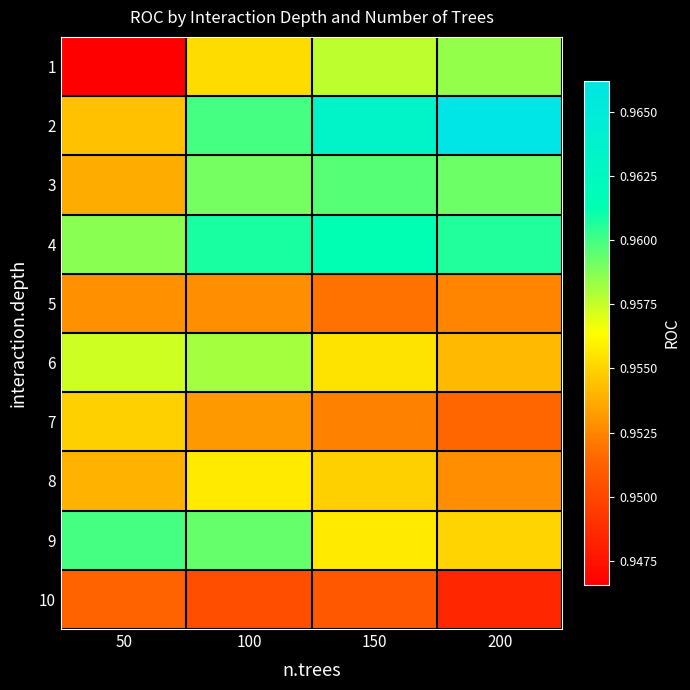

Which category has the highest value across all series?

200